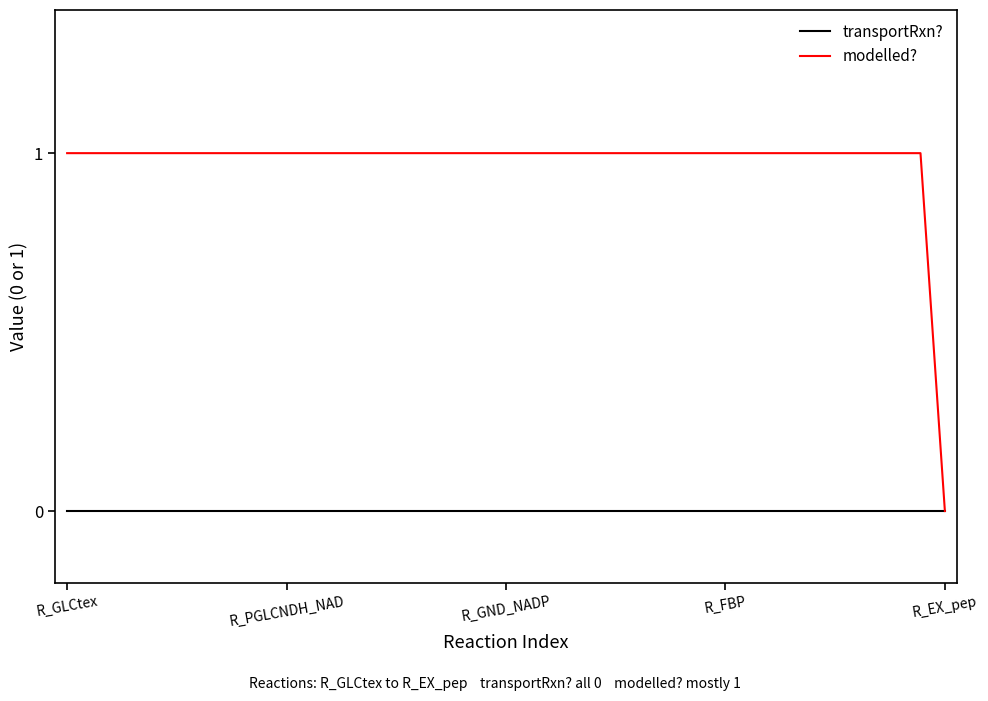

Which series has the widest spread of values?

modelled?